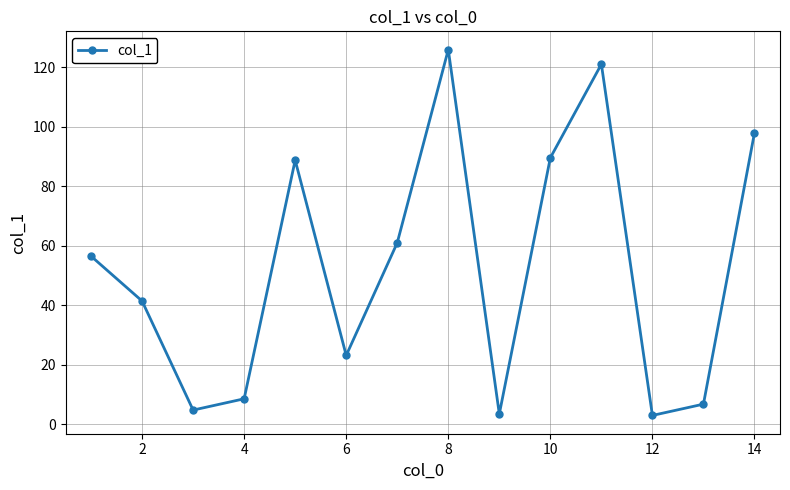

How many values exceed 56?

7